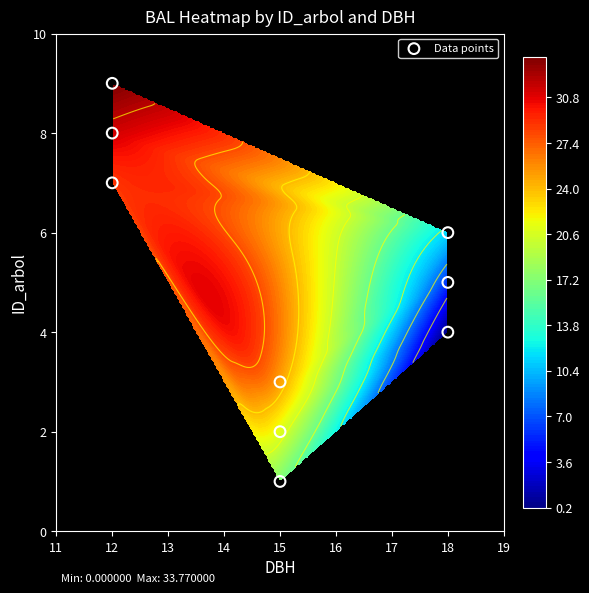

How many categories are shown in the chart?

9